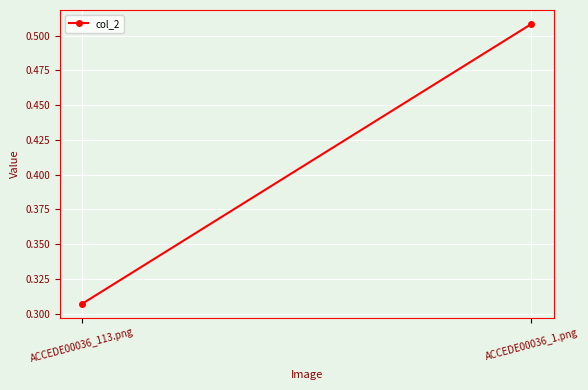

What is the minimum value shown in the chart?

0.3